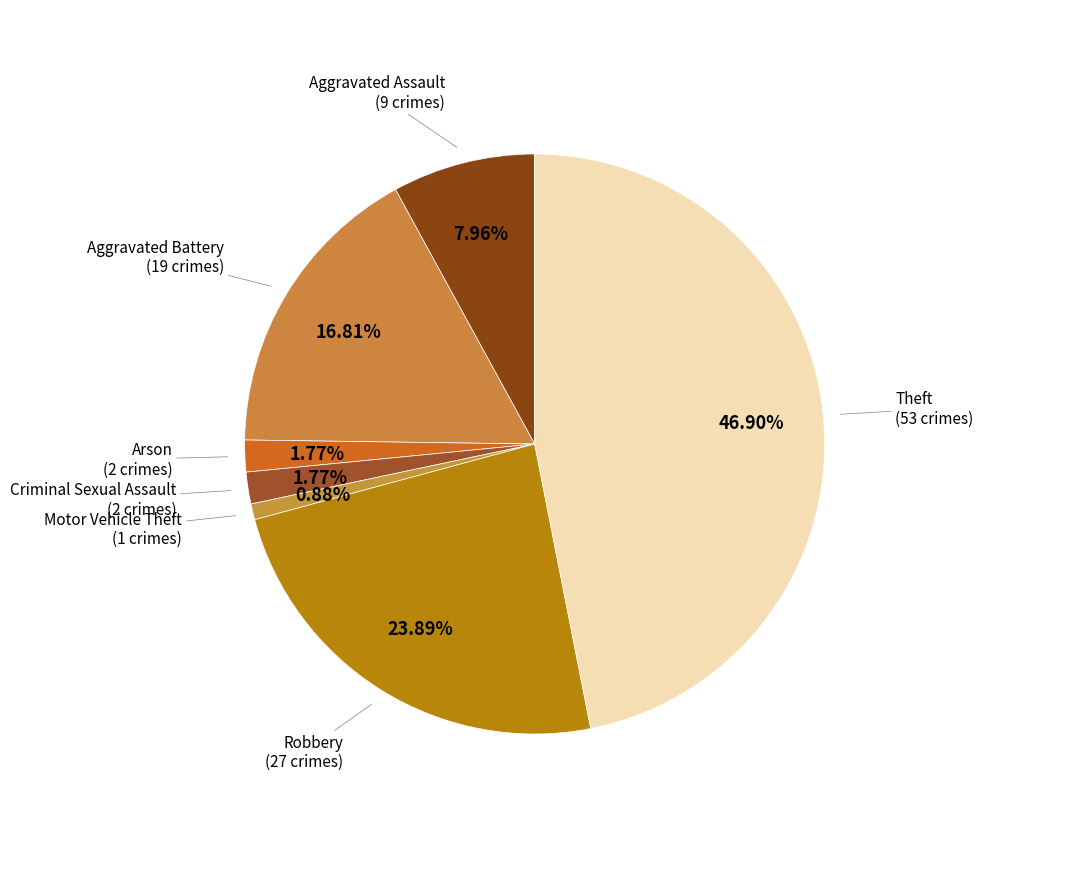

Count the number of slices in the pie.

7